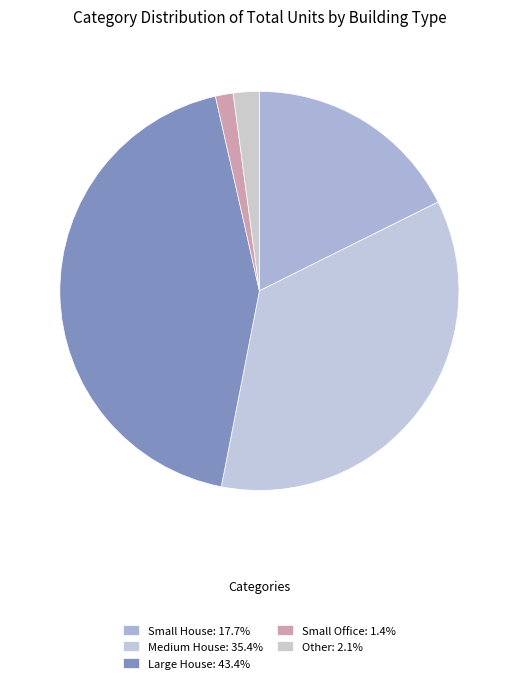

How many slices are in this pie chart?

5